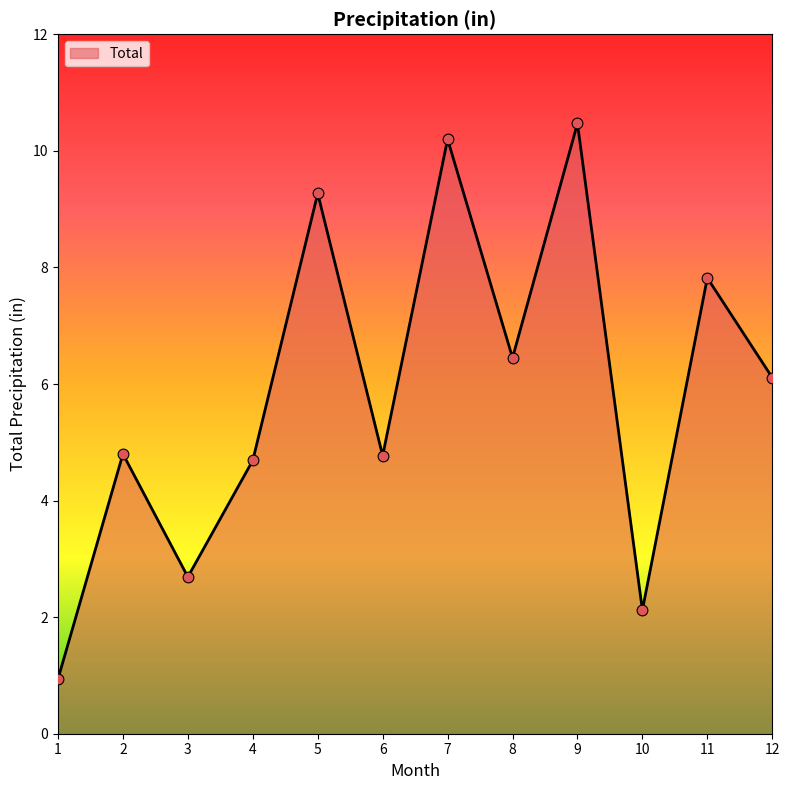

Between 1 and 7, which is larger?

7